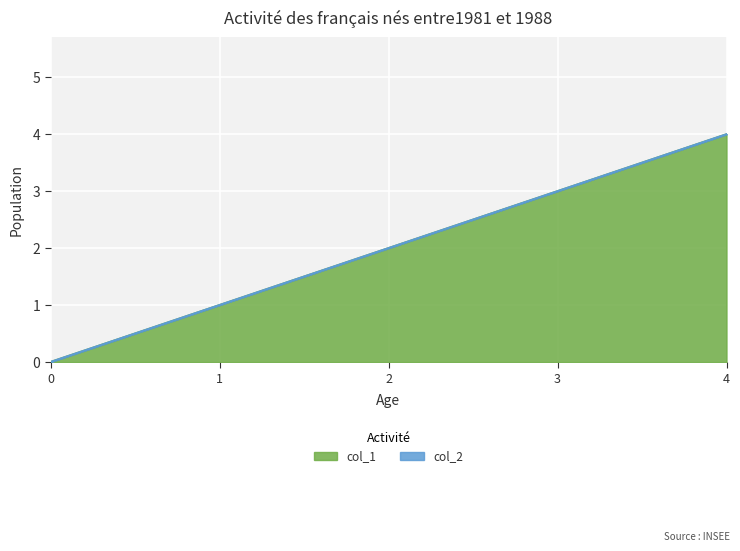

How many lines are shown in the chart?

2